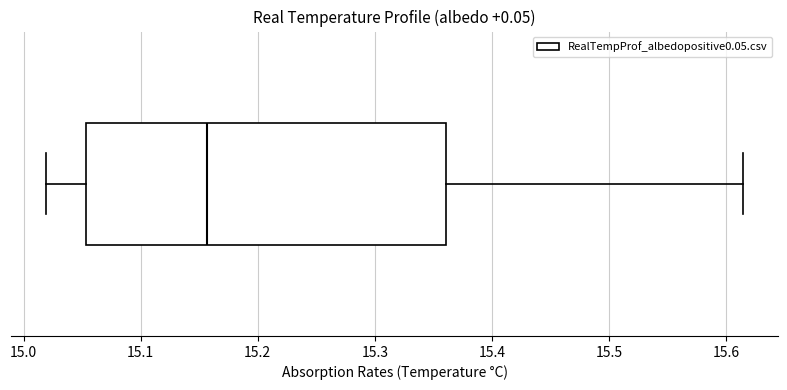

Read this box plot against the x-axis: the position of the median line, the range covered by the box, and the ends of both whiskers. The values are not printed on the chart, so give them approximately, as read against the axis.

median 15.16, box 15.05 to 15.36, whiskers 15.02 to 15.61